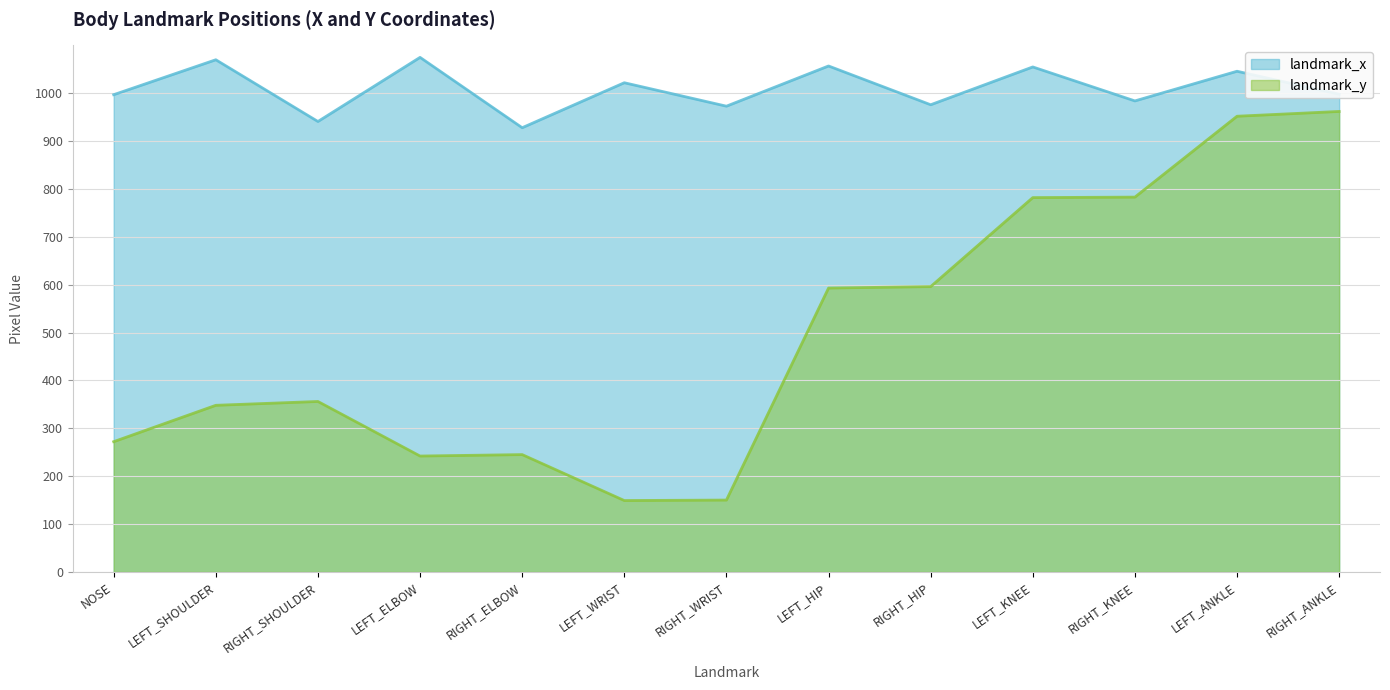

At which category does the chart reach its peak across all series?

LEFT_ELBOW